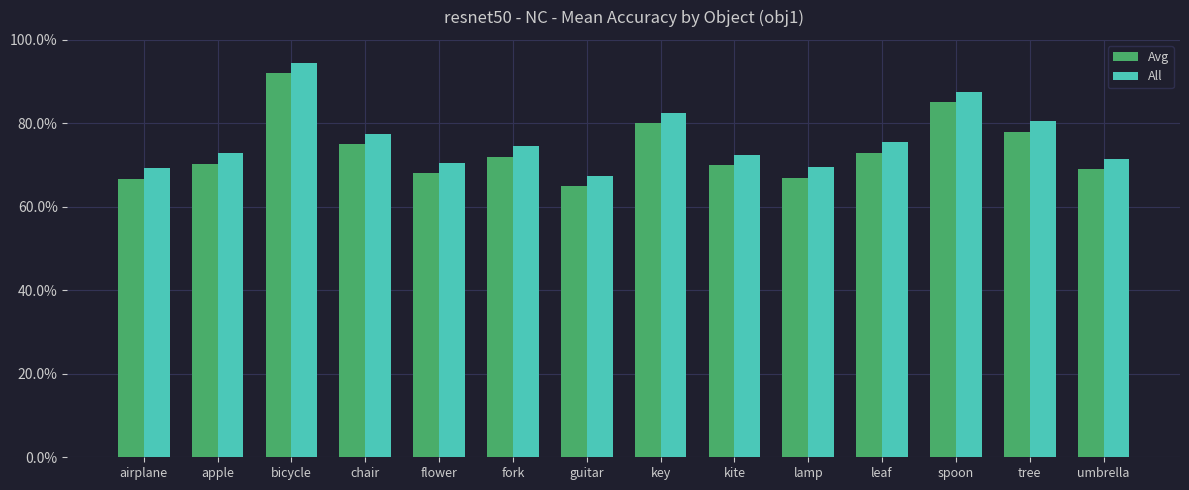

What is the minimum value for Avg?

0.7